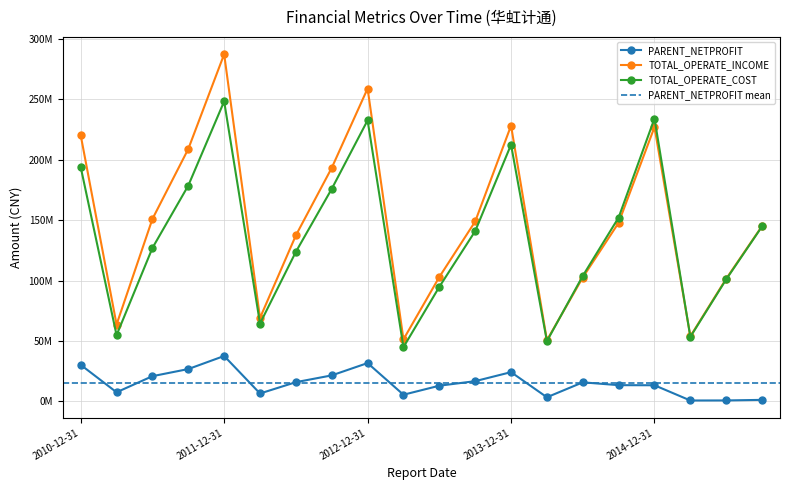

Reading left to right, what are all the values shown in this chart?

PARENT_NETPROFIT: 30191021.7	7486765.1	20817206.0	26718896.4	37538537.9	6482948.8	15857929.5	21467738.5	31674347.2	5456326.6	12923939.6	16691486.9	24161056.0	3353997.9	15714873.3	13378346.3	13296677.5	681498.6	729241.6	1200682.1
TOTAL_OPERATE_INCOME: 220257007.5	63566919.7	150978926.3	208933389.7	287381716.8	69036793.7	137385072.9	193275962.2	258959686.2	51295348.2	102927118.5	148883818.4	228220129.3	50552176.4	102512094.0	147831693.3	227054716.2	53838696.7	101518829.6	145132223.9
TOTAL_OPERATE_COST: 193912288.1	54766960.7	126947969.0	178626874.8	248344737.5	64409795.1	123772878.6	175873117.3	232626019.1	44839267.1	94784839.6	140922606.9	212458108.1	49787979.1	103827291.2	152179487.8	234146794.2	53347933.6	100974776.3	144818381.3